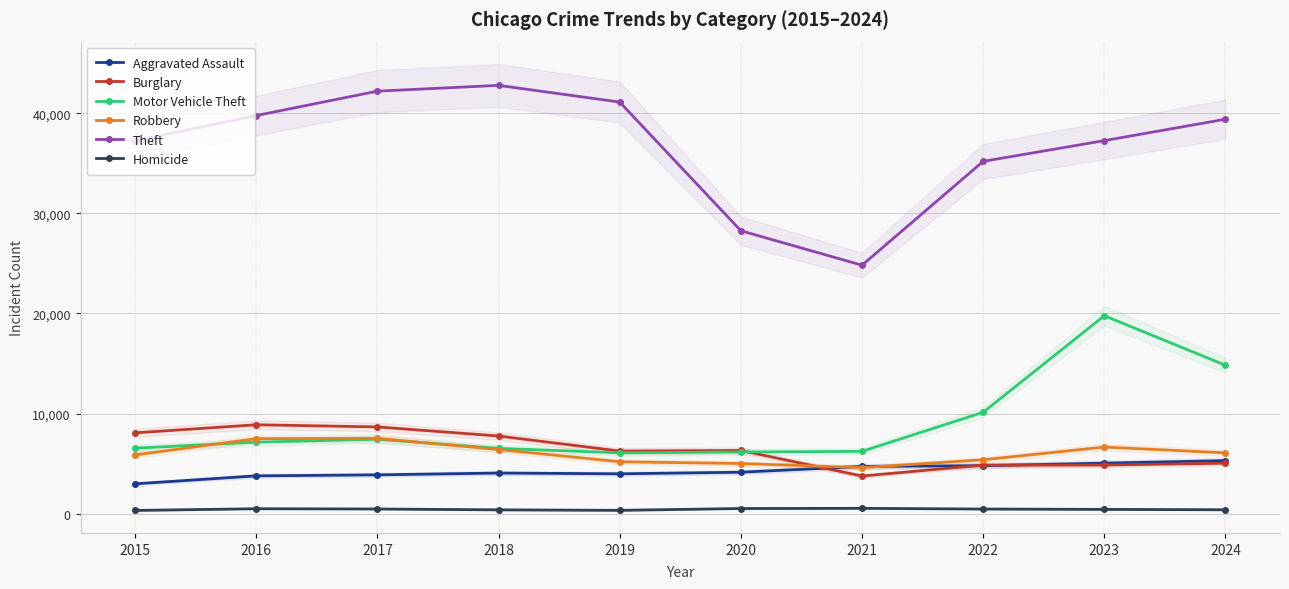

Rank the series at 2015 from highest to lowest value.

Theft, Burglary, Motor Vehicle Theft, Robbery, Aggravated Assault, Homicide